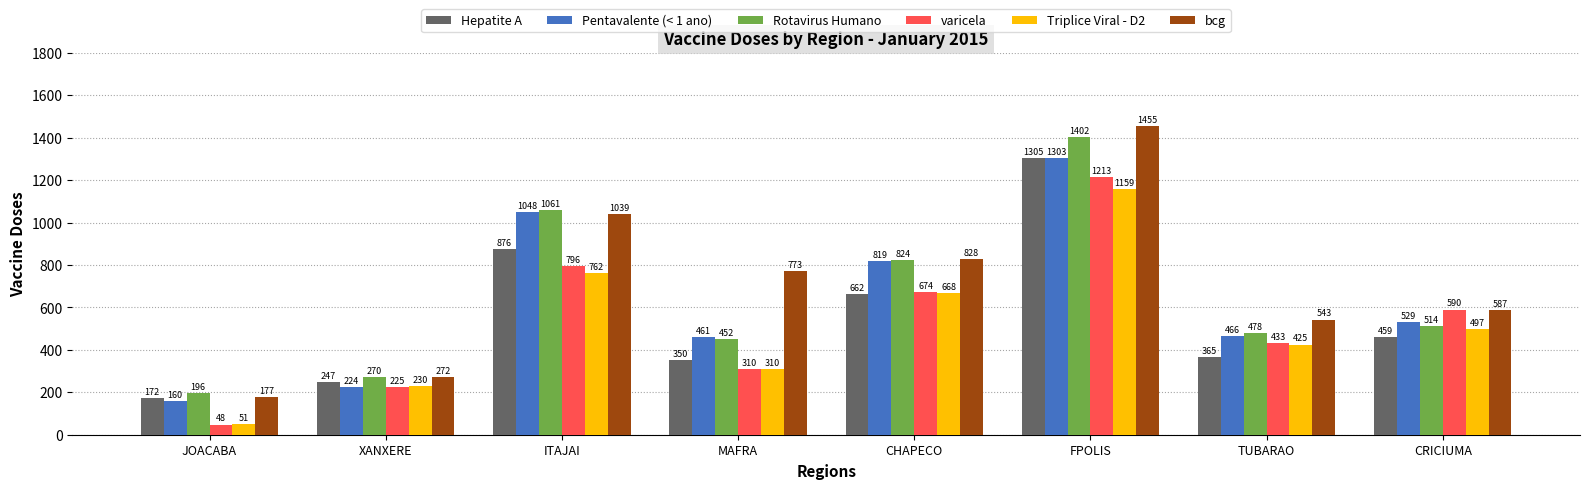

What is the value of the Triplice Viral - D2 bar at the 8th from the left?

497